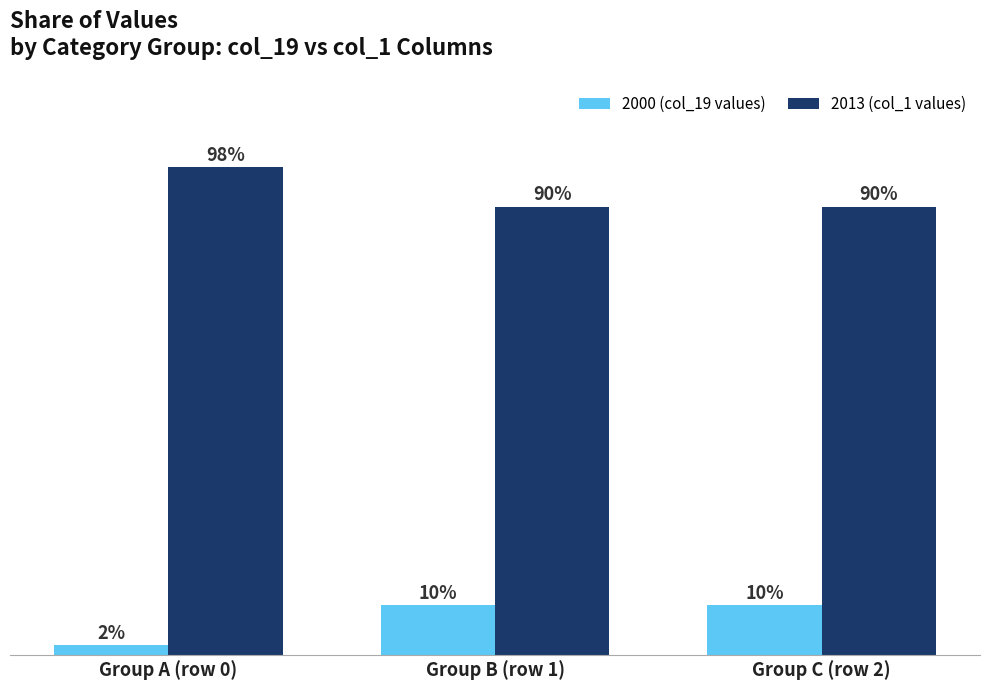

Is the value of 2013 (col_1 values) at Group A (row 0) greater than the value of 2000 (col_19 values) at Group B (row 1)?

Yes